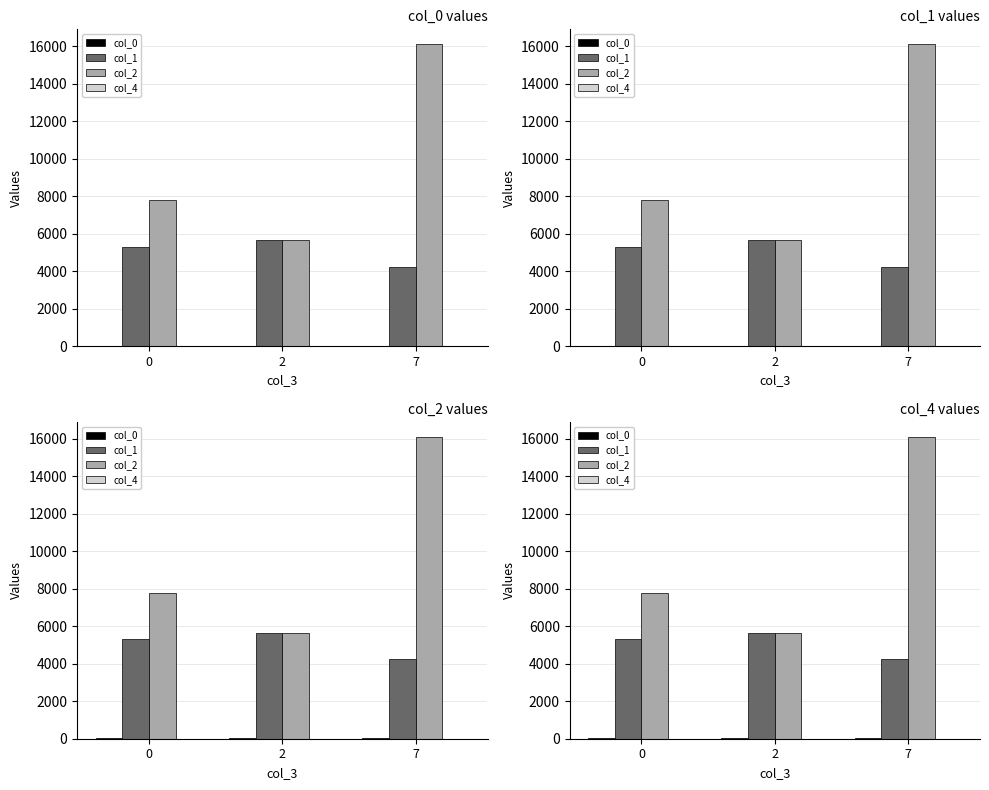

Between 0 and 2, which series saw the biggest shift?

col_2